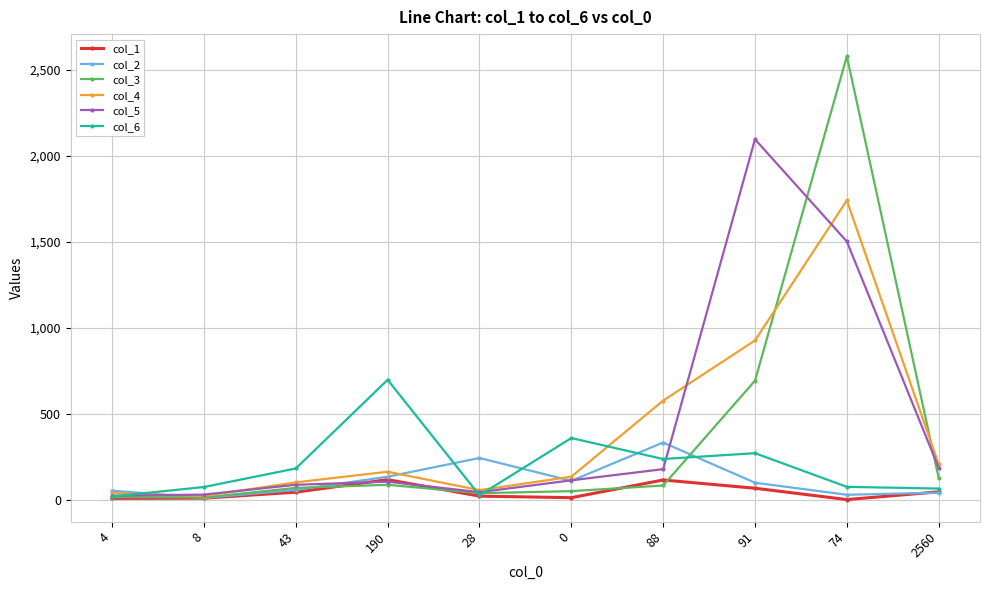

True or false: col_2 has a value of 9 at 8.

True